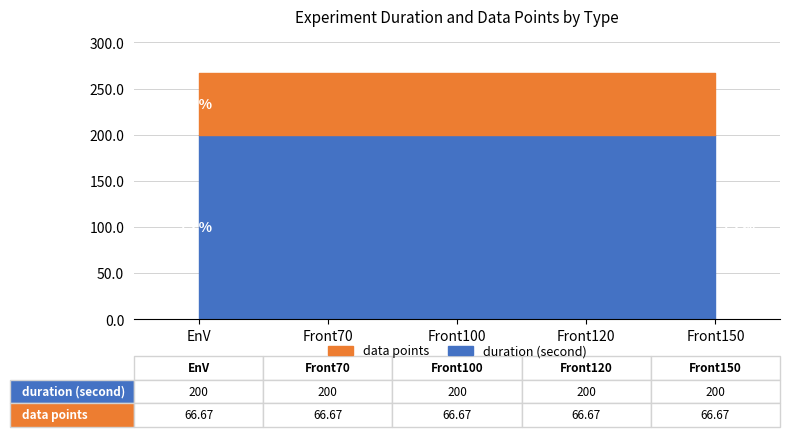

True or false: duration (second) and data points cross at least once.

False